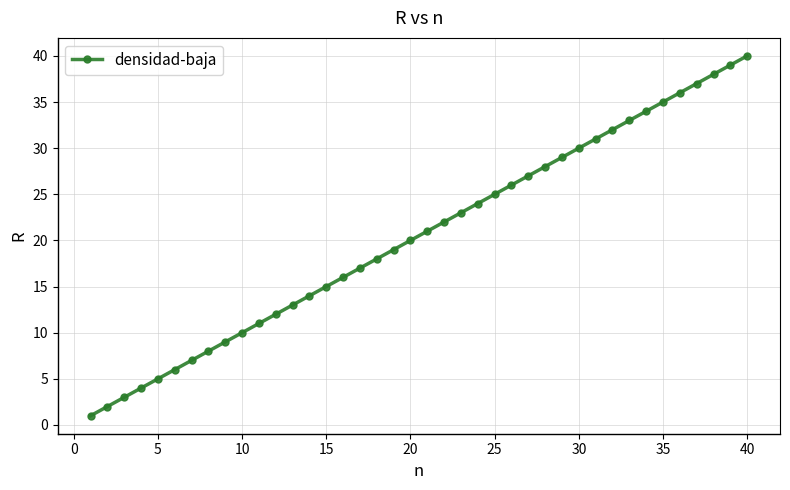

What is the greatest value displayed?

40